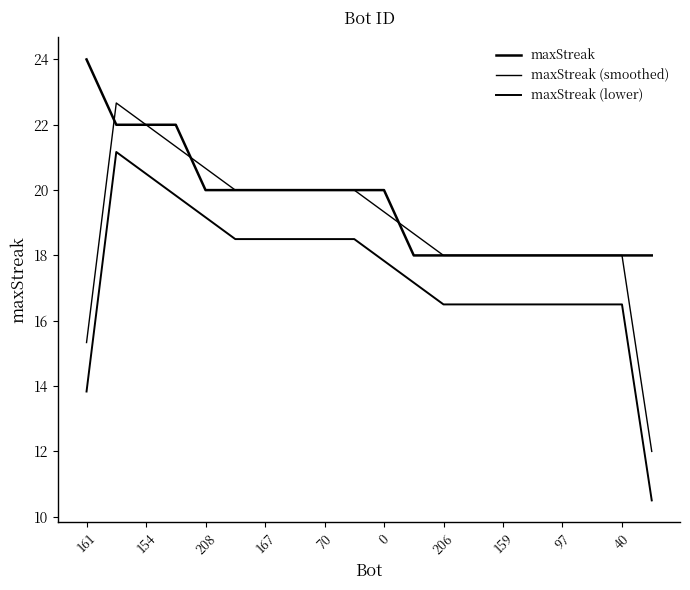

How many lines are shown in the chart?

3